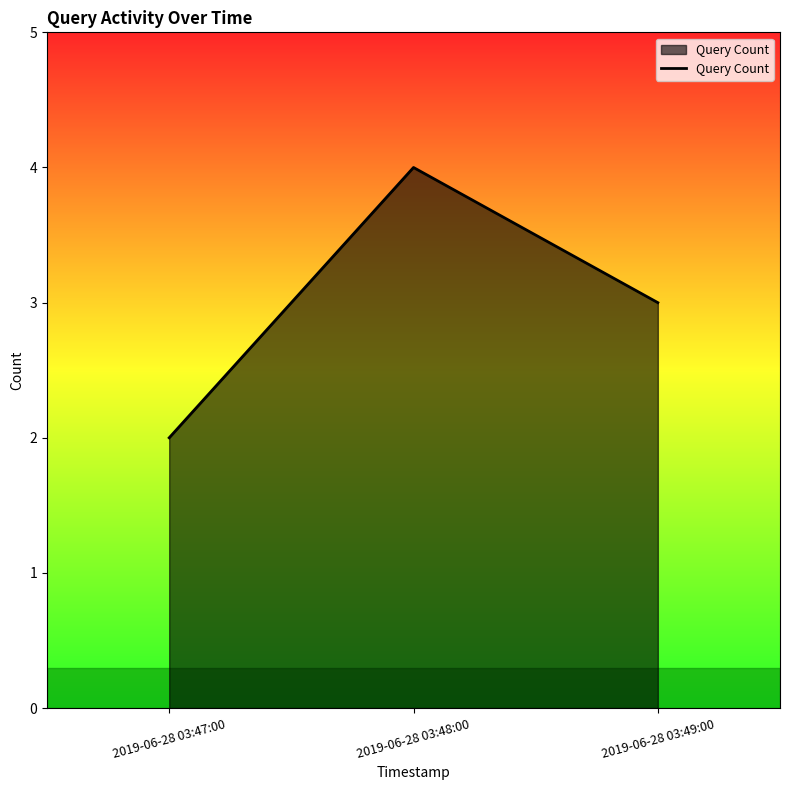

What is the average value?

3